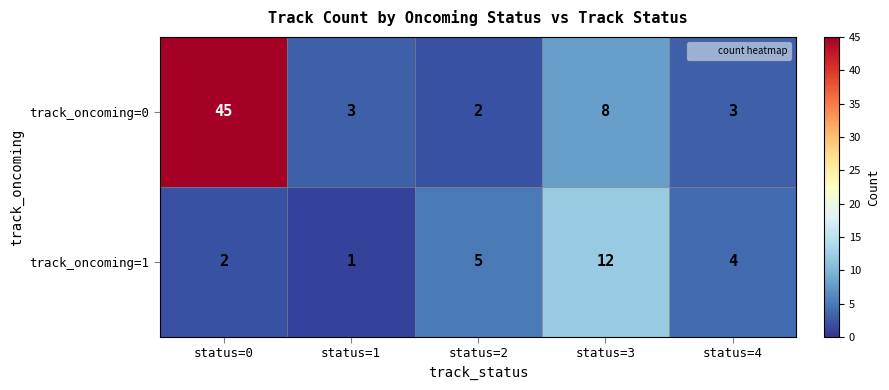

The track_oncoming=0 series shows 3 at status=1. True or false?

True